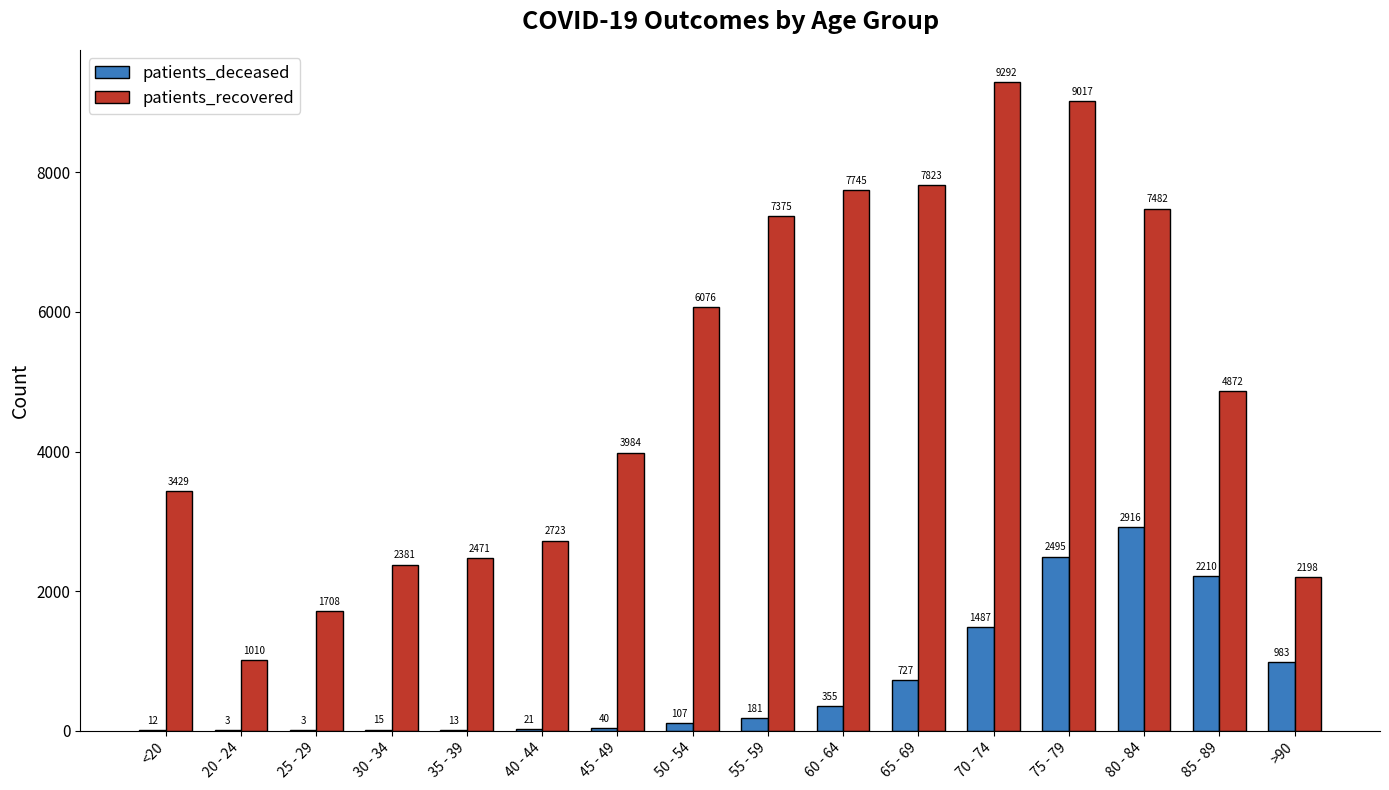

What is the sum of the patients_deceased values at 40 - 44 and 50 - 54?

128